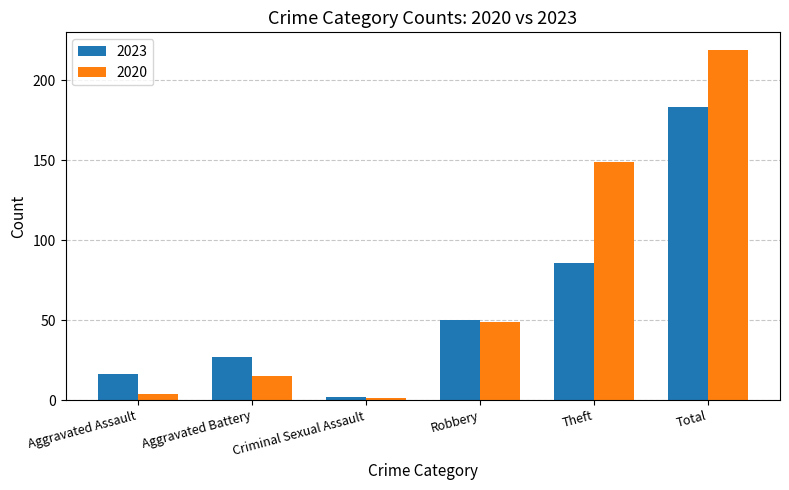

List the series in order of their peak value, highest first.

2020, 2023